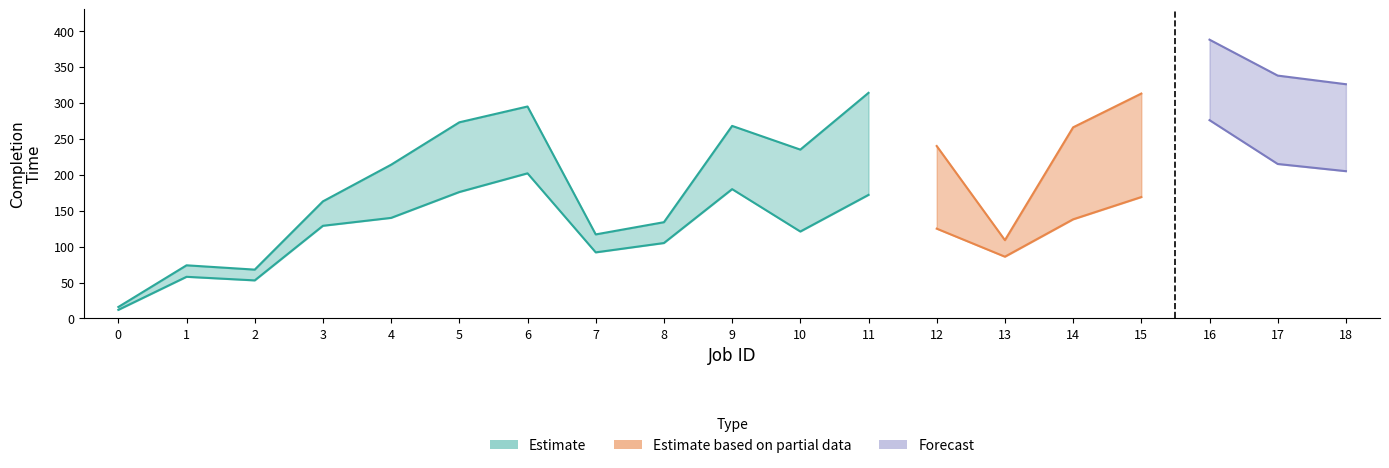

Reading left to right, list all the values displayed in this chart.

BCCT: 12	58	53	129	140	176	202	92	105	180	121	172	125	86	138	169	276	215	205
WCCT: 16	74	68	163	214	273	295	117	134	268	235	314	240	109	266	313	388	338	326
BCRT: 12	58	53	129	140	176	202	92	105	180	121	172	125	86	138	169	276	215	205
WCRT: 16	74	68	163	214	273	295	117	134	268	235	314	240	109	266	313	388	338	326